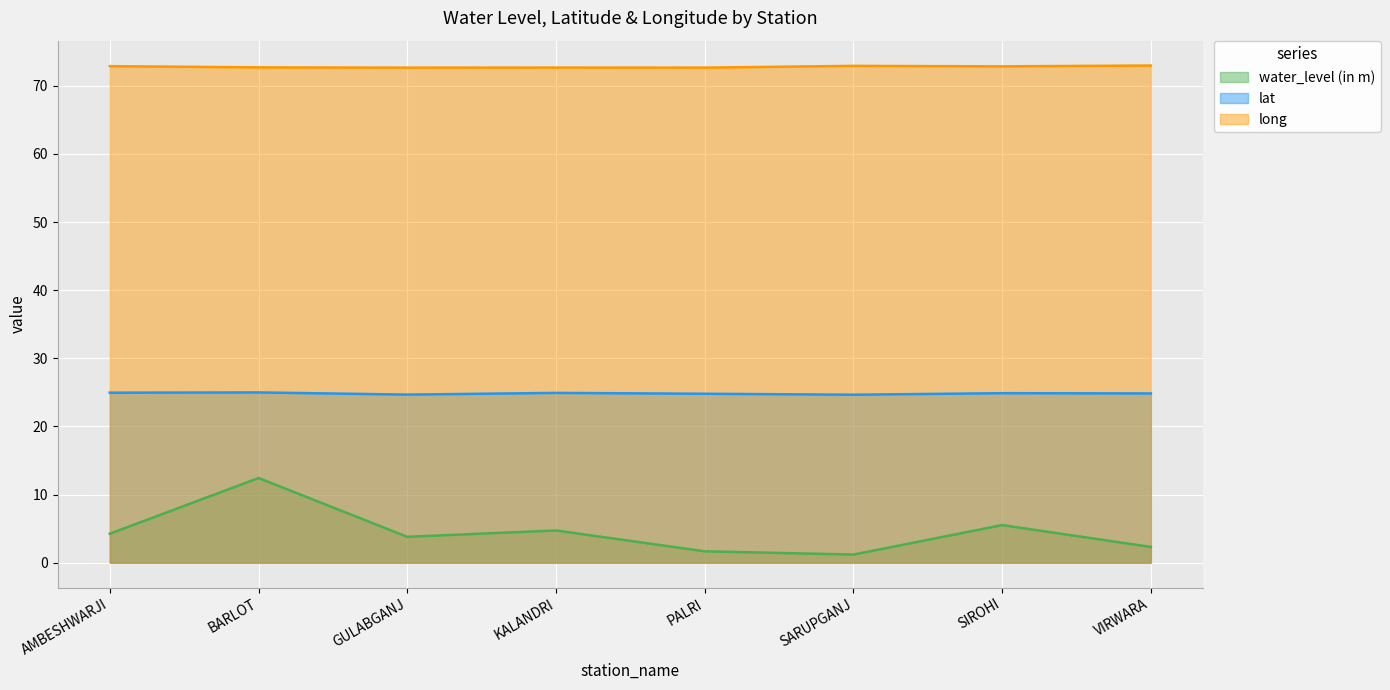

At which category does the chart reach its peak across all series?

VIRWARA